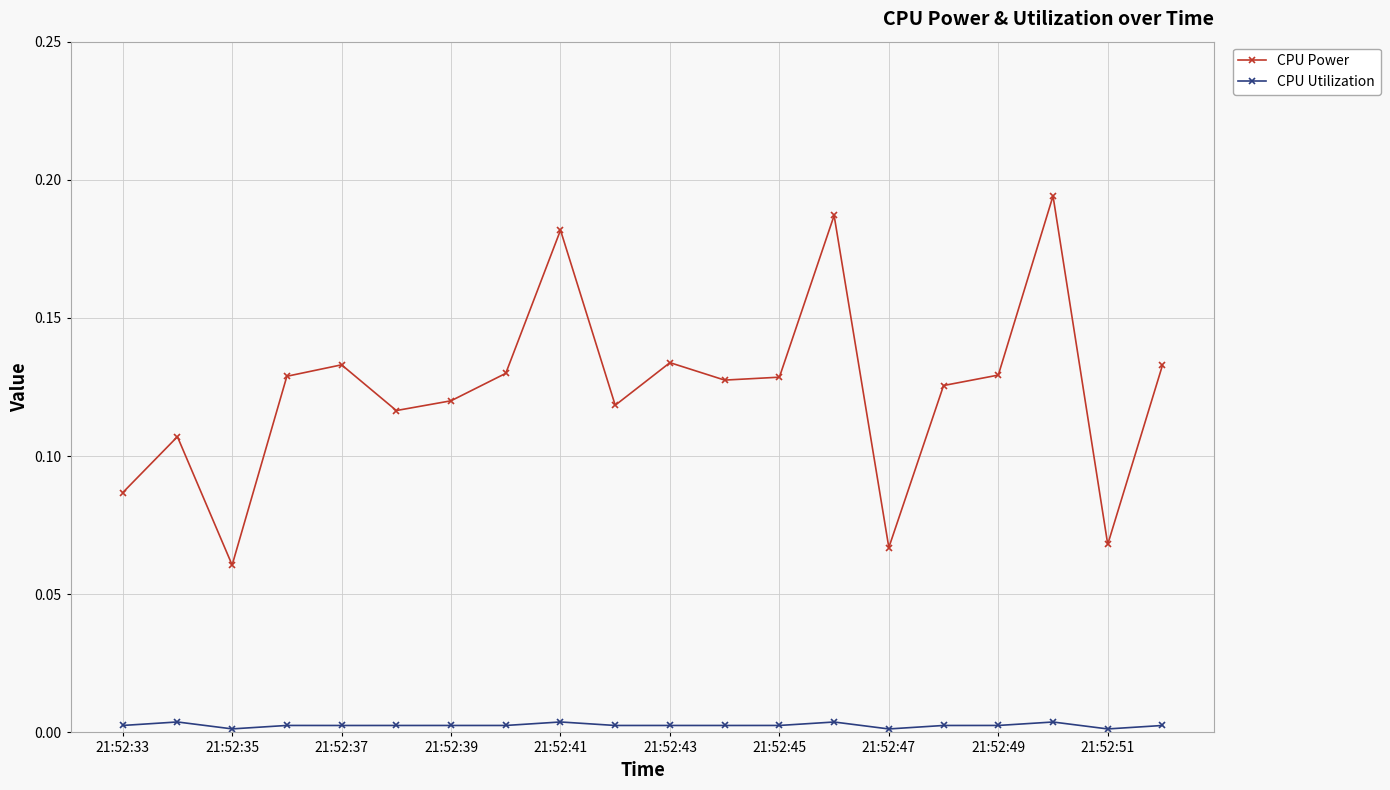

Which series has the widest spread of values?

CPU Power